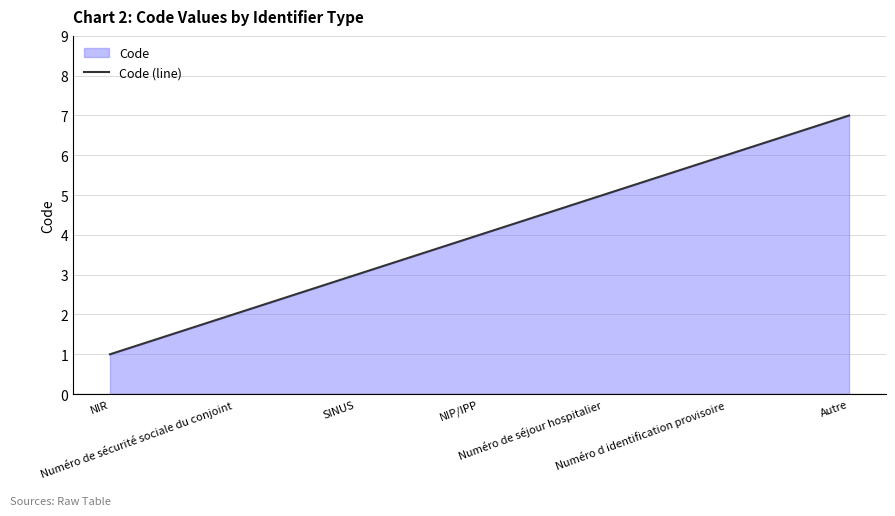

What is the value of the 6th point from the left?

6